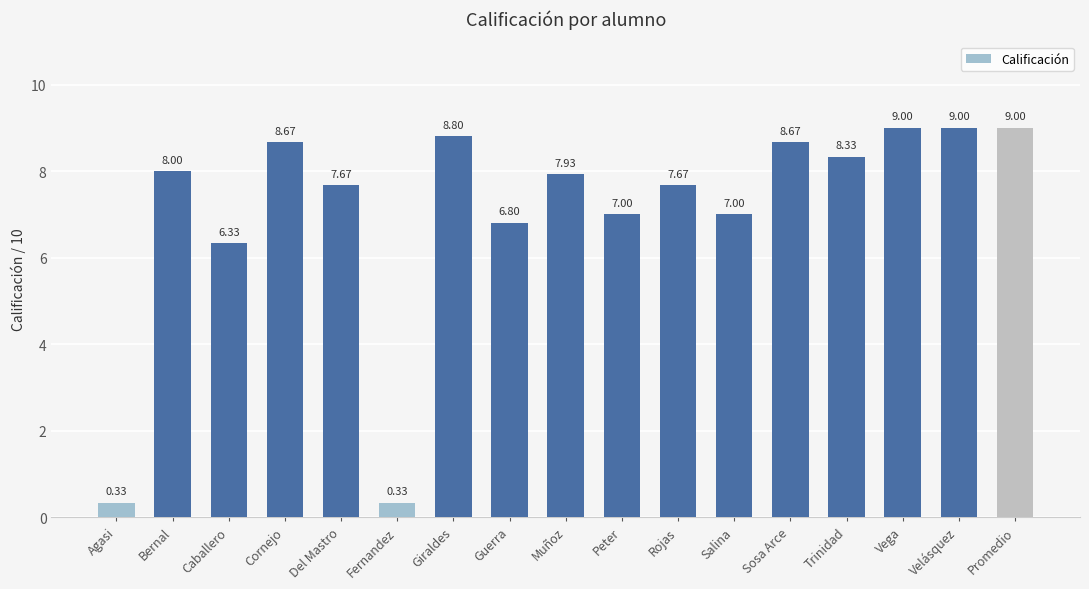

What is the label of the 9th bar from the left?

Muñoz